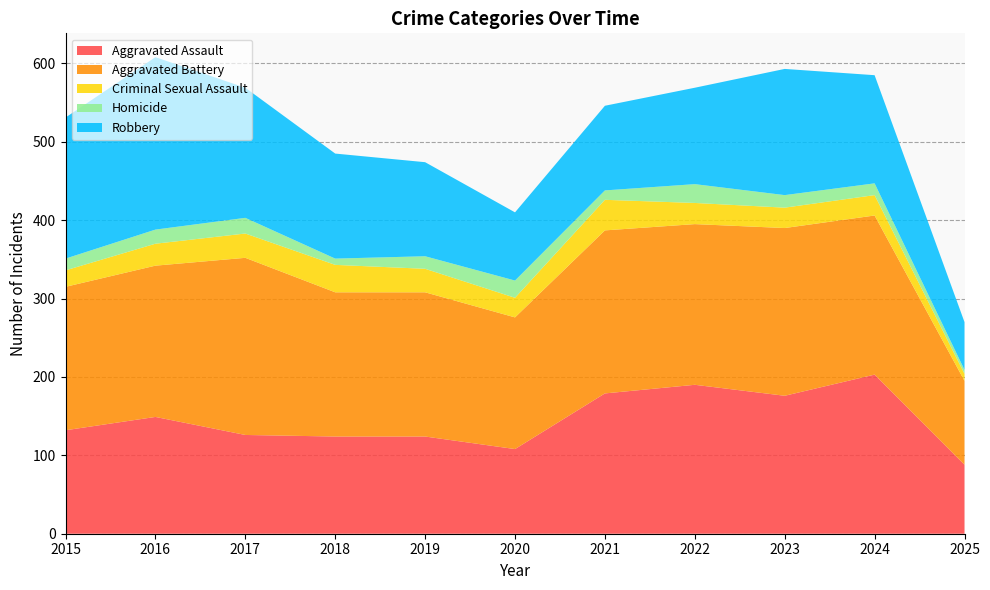

Reading right to left, transcribe all the data shown in this chart.

Aggravated Assault: 2025=88	2024=203	2023=176	2022=190	2021=179	2020=108	2019=124	2018=124	2017=126	2016=149	2015=132
Aggravated Battery: 2025=107	2024=203	2023=214	2022=205	2021=208	2020=168	2019=184	2018=184	2017=226	2016=193	2015=183
Criminal Sexual Assault: 2025=9	2024=26	2023=26	2022=27	2021=39	2020=25	2019=30	2018=35	2017=31	2016=28	2015=21
Homicide: 2025=5	2024=15	2023=16	2022=24	2021=12	2020=22	2019=16	2018=8	2017=20	2016=18	2015=15
Robbery: 2025=61	2024=138	2023=161	2022=123	2021=108	2020=87	2019=120	2018=134	2017=166	2016=220	2015=180